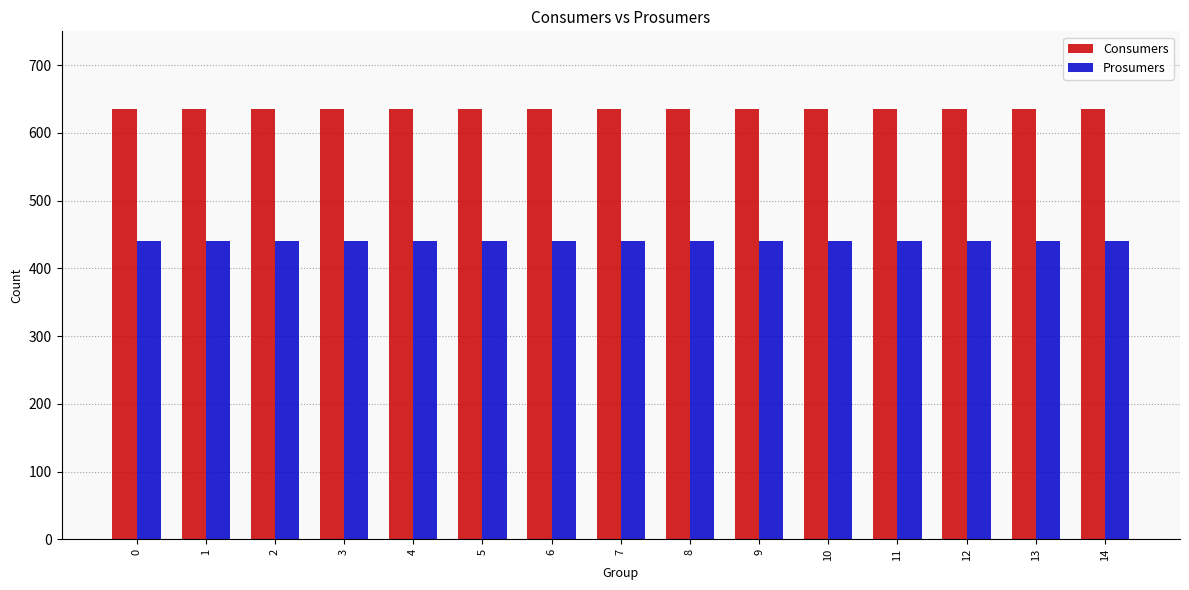

What is the spread (max minus min) of values at 0?

195